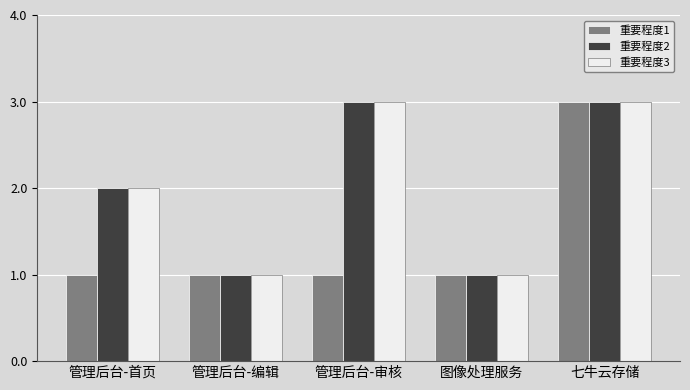

What is the sum of all 重要程度3 values?

10